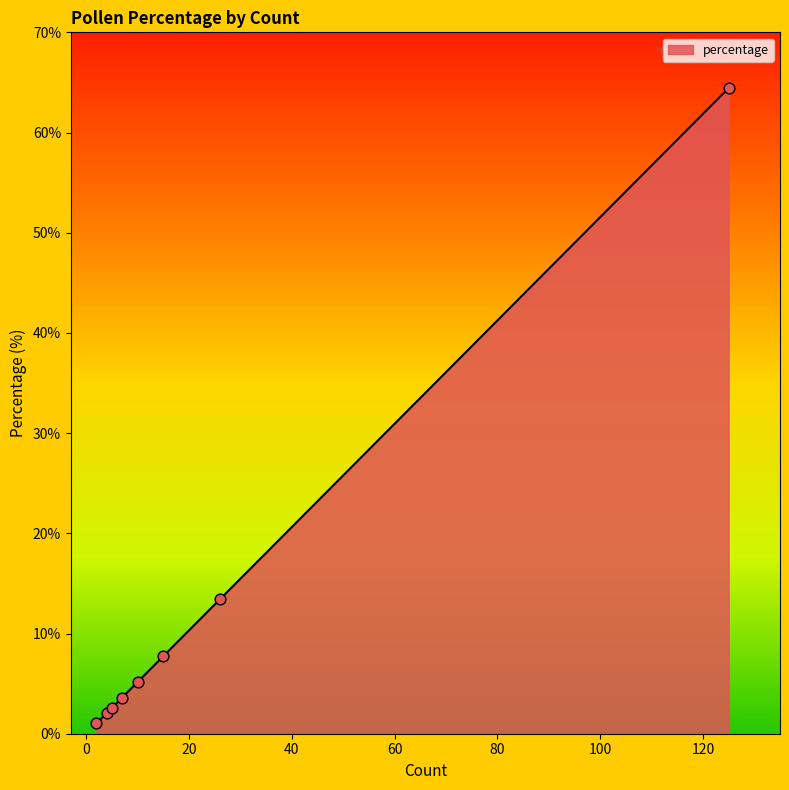

True or false: the data has more than 1 interior local peaks.

False